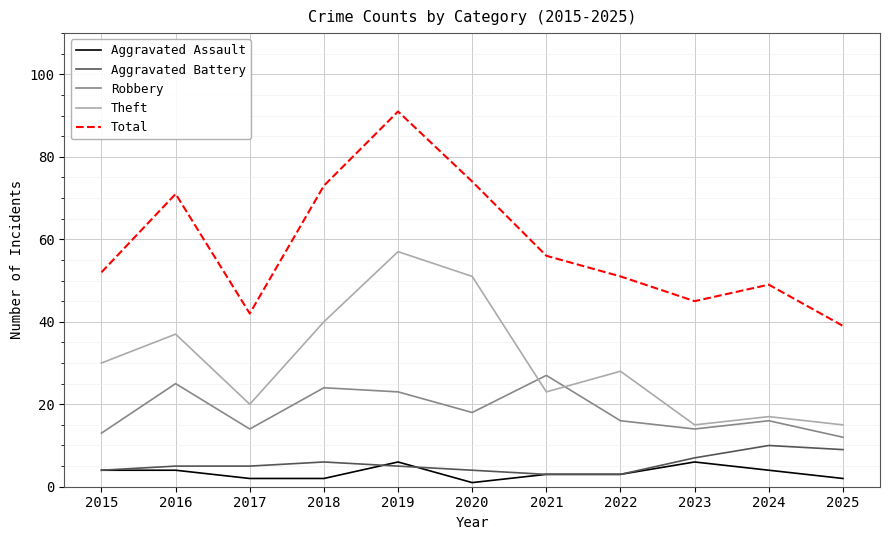

How many times do Robbery and Theft cross each other?

2